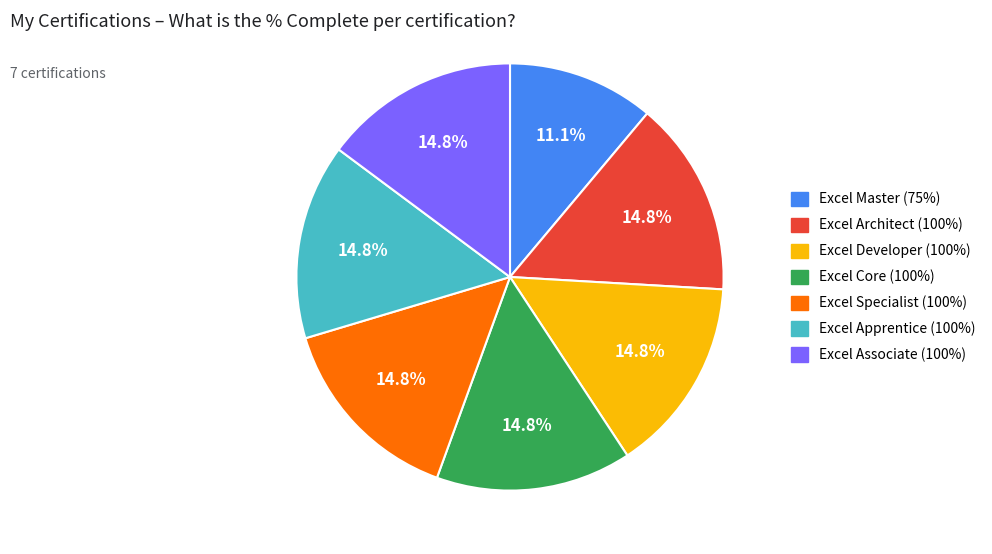

Is there a majority slice in this chart?

No